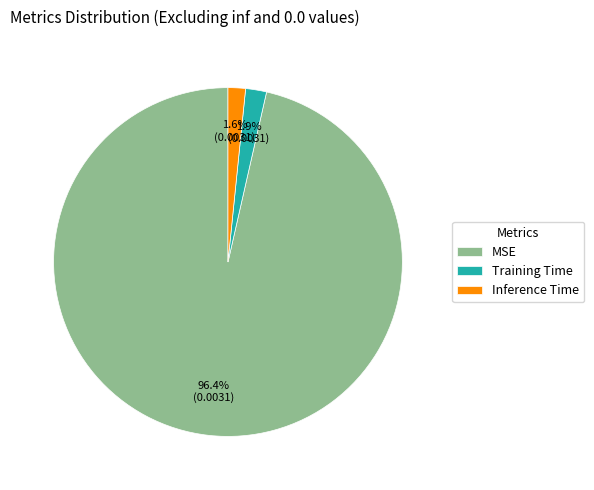

Which category has the biggest portion of the pie?

MSE